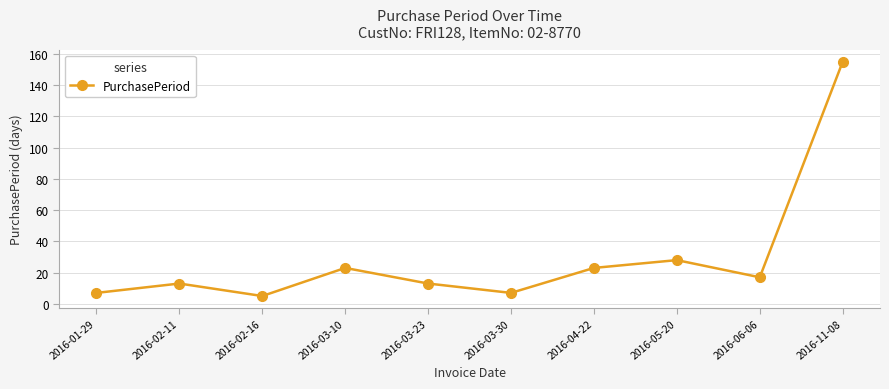

Which has a higher value, 2016-06-06 or 2016-02-11?

2016-06-06